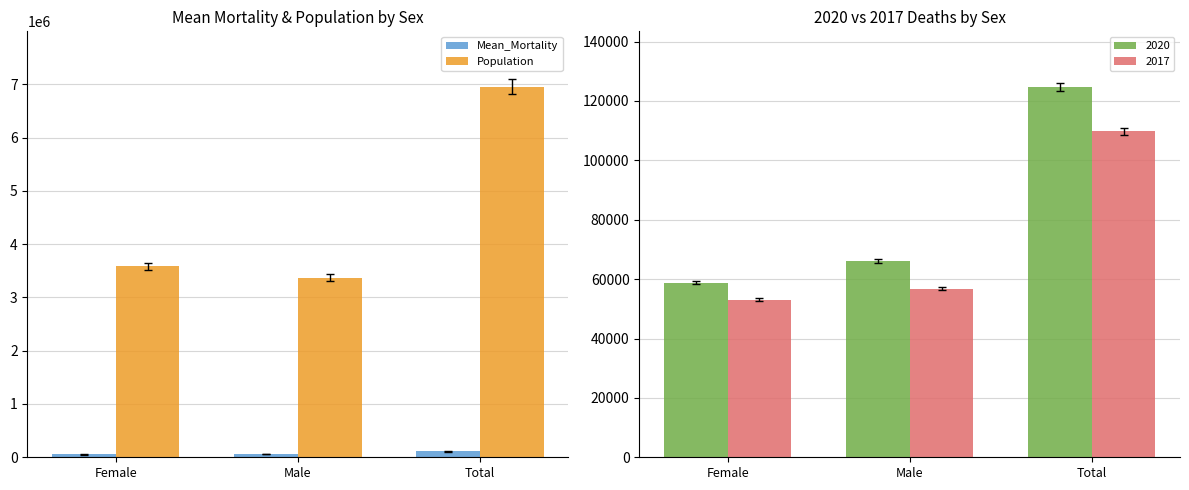

The value of Mean_Mortality at Male is 56485.6. True or false?

True